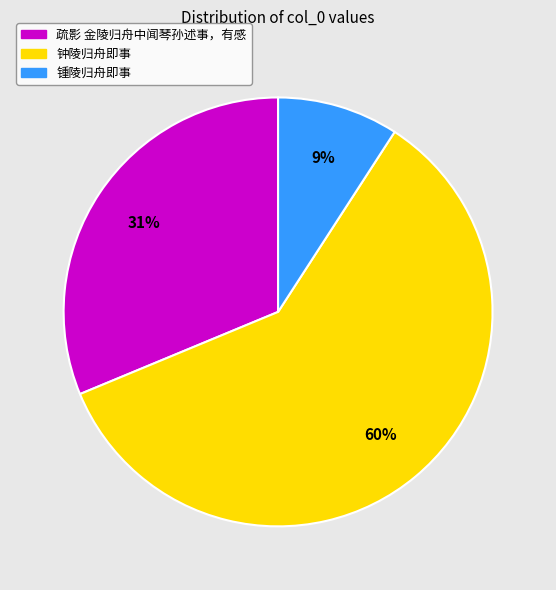

Combined, do 疏影 金陵归舟中闻琴孙述事，有感 and 钟陵归舟即事 account for over 50%?

Yes